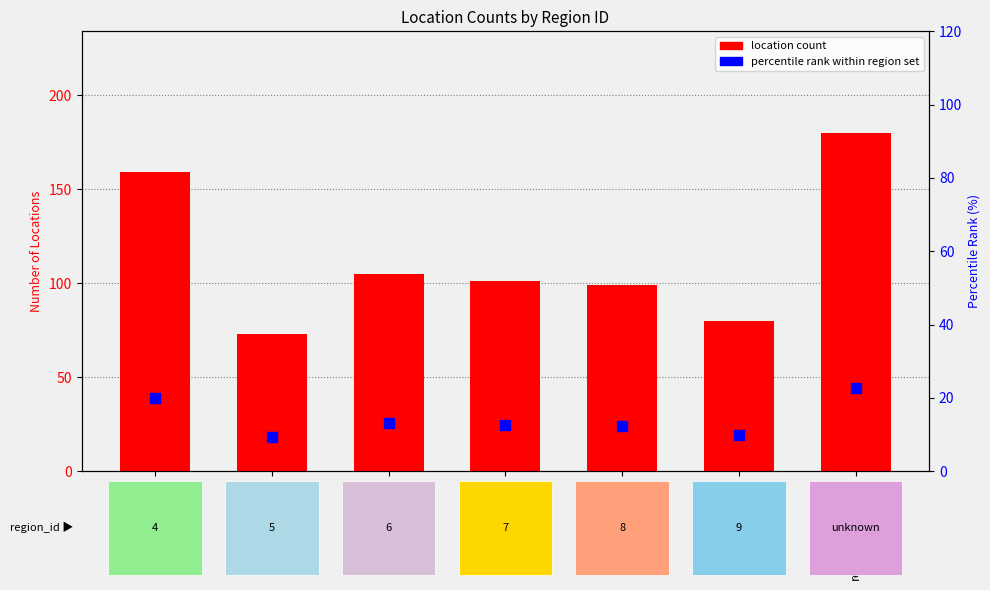

At which category is the sum across all series the highest?

region_unknown